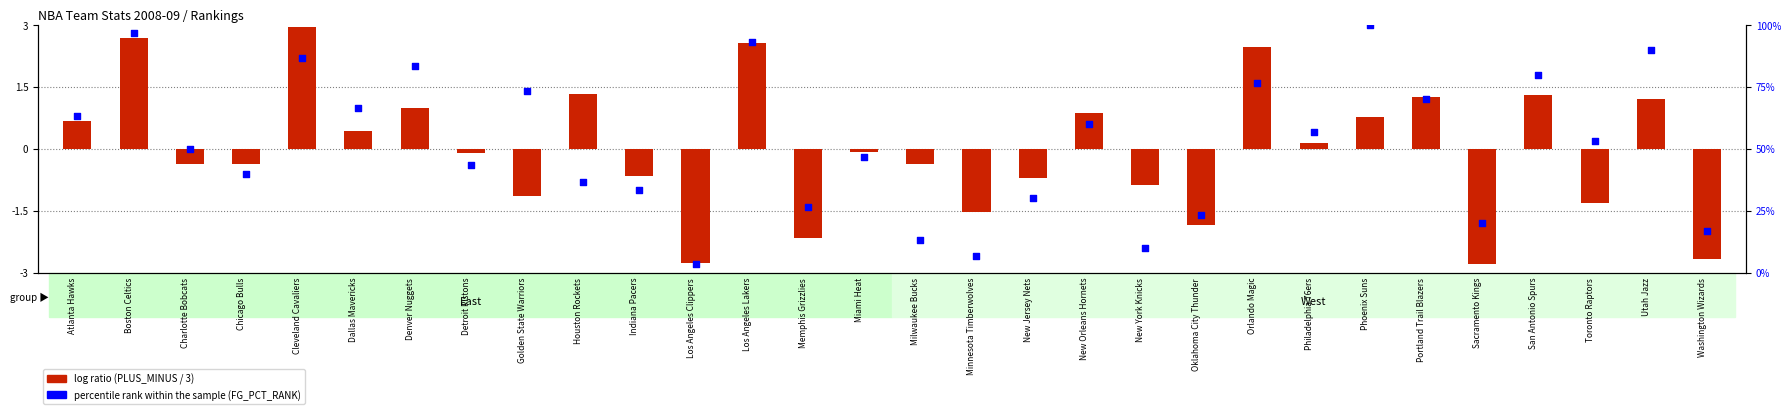

What are all the series names shown in the legend?

log ratio, percentile rank within the sample